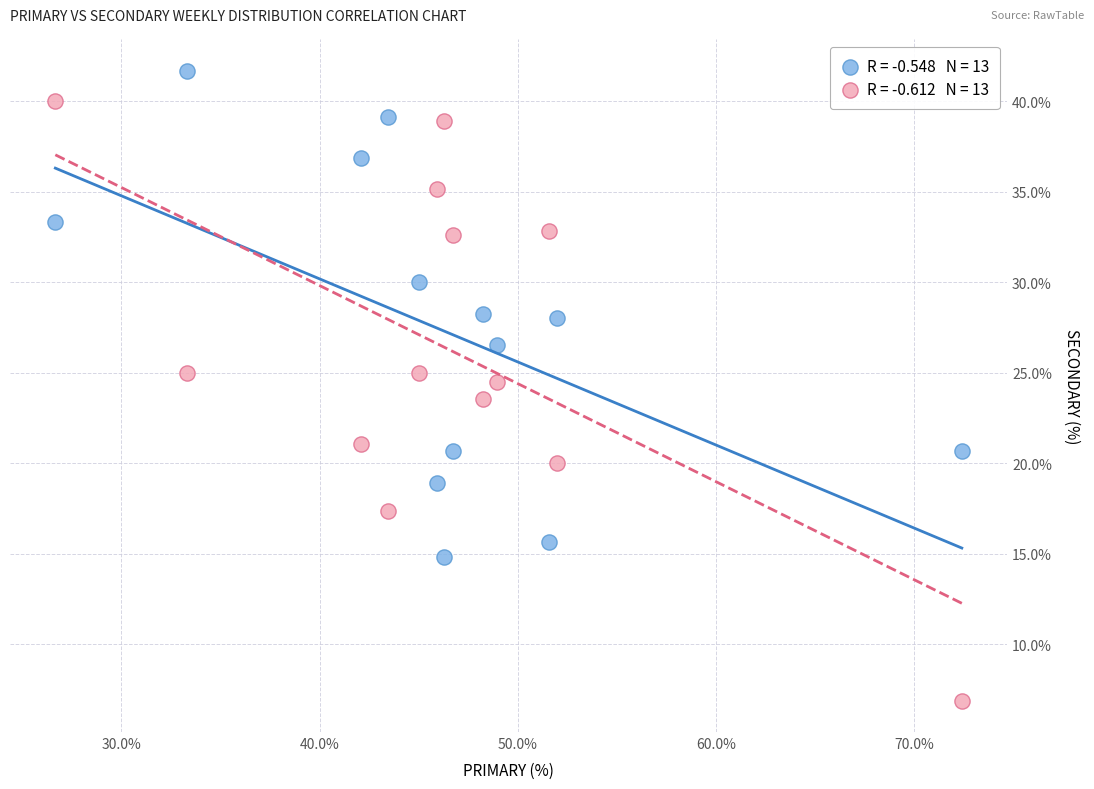

Across all data points, what is the range of Y values (max minus min)?

34.8